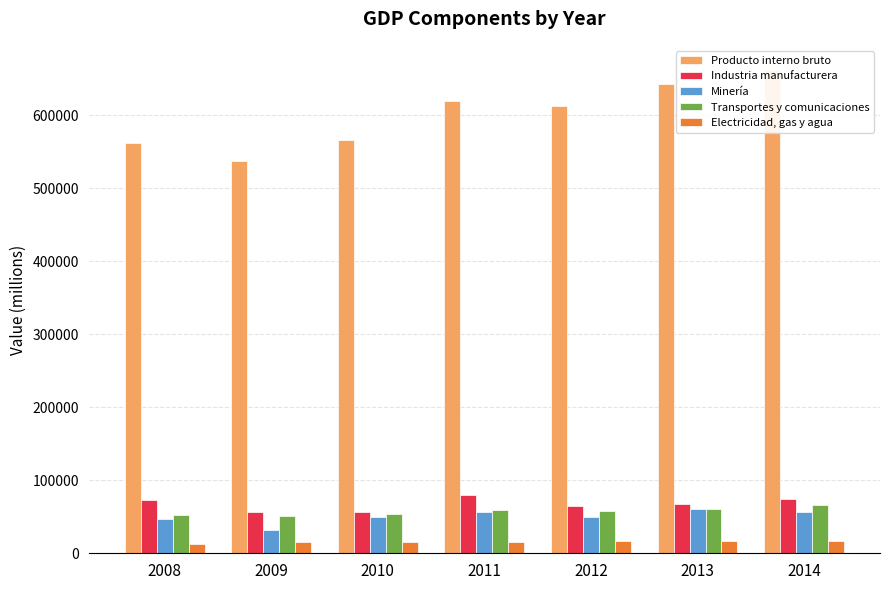

Rank the categories by Electricidad, gas y agua value from lowest to highest.

2008, 2009, 2010, 2011, 2012, 2013, 2014